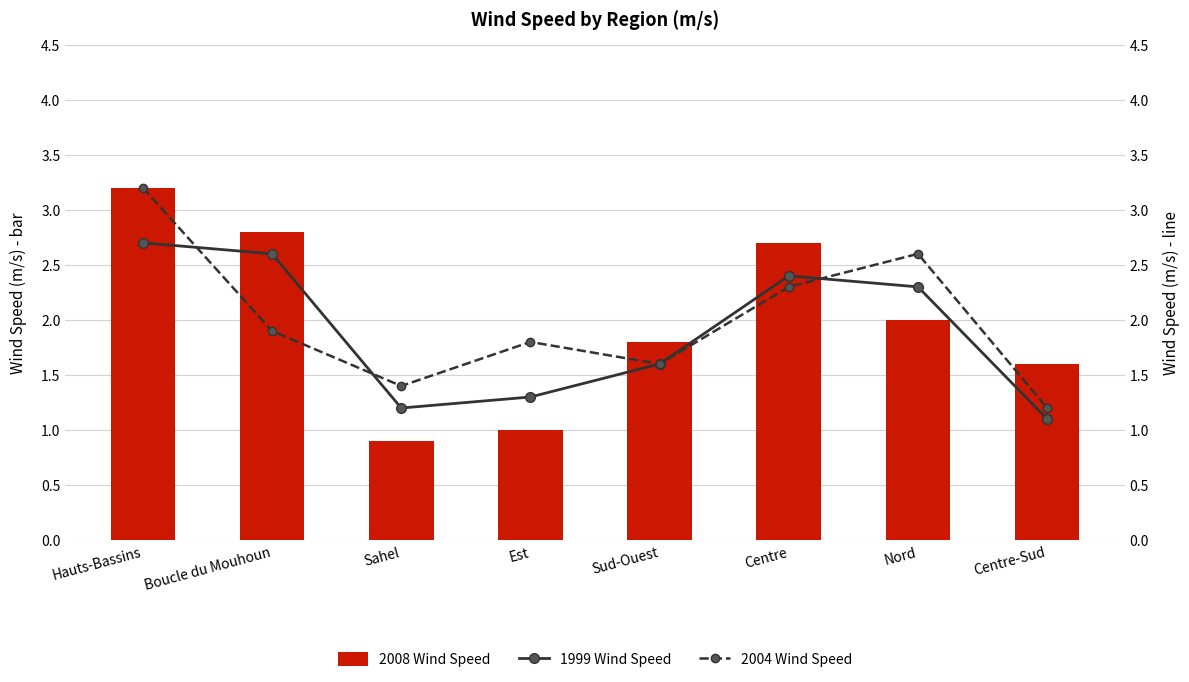

Reading left to right, extract all data points from this chart.

2008 Wind Speed: Hauts-Bassins=3.2	Boucle du Mouhoun=2.8	Sahel=0.9	Est=1.0	Sud-Ouest=1.8	Centre=2.7	Nord=2.0	Centre-Sud=1.6
1999 Wind Speed: Hauts-Bassins=2.7	Boucle du Mouhoun=2.6	Sahel=1.2	Est=1.3	Sud-Ouest=1.6	Centre=2.4	Nord=2.3	Centre-Sud=1.1
2004 Wind Speed: Hauts-Bassins=3.2	Boucle du Mouhoun=1.9	Sahel=1.4	Est=1.8	Sud-Ouest=1.6	Centre=2.3	Nord=2.6	Centre-Sud=1.2